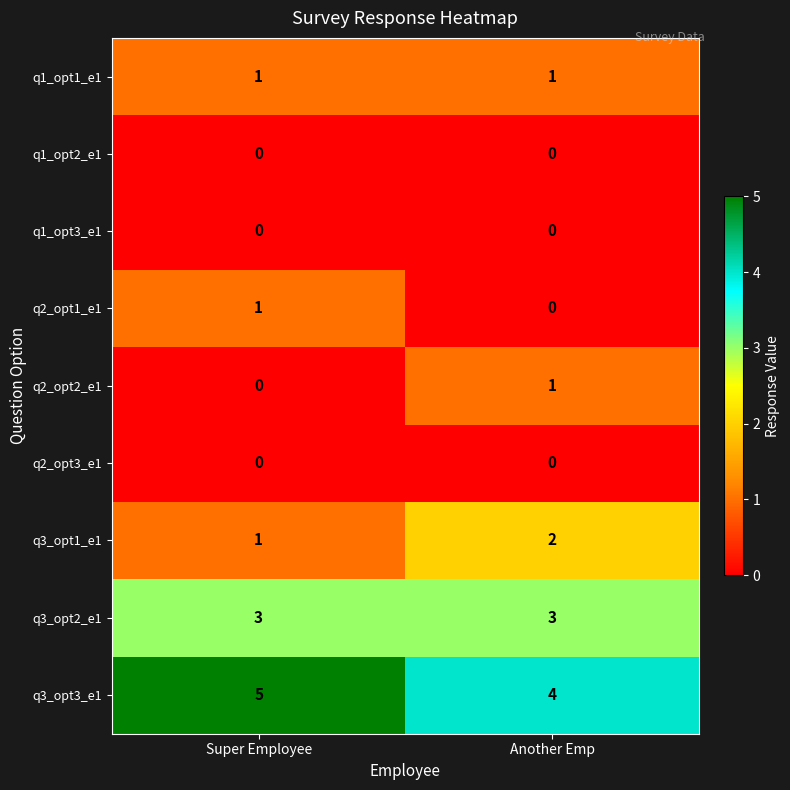

True or false: q3_opt3_e1 has a value of 4 at Another Emp.

True